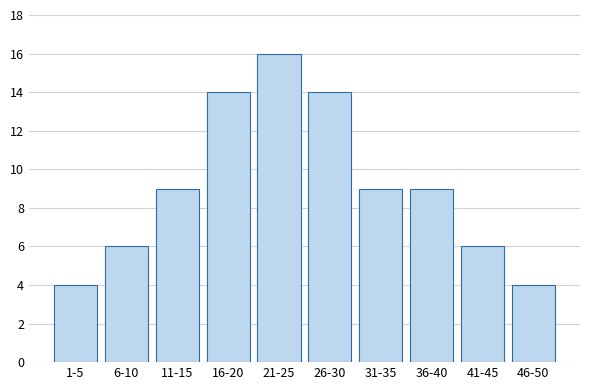

Reading left to right, extract all data points from this chart.

1-5=4	6-10=6	11-15=9	16-20=14	21-25=16	26-30=14	31-35=9	36-40=9	41-45=6	46-50=4